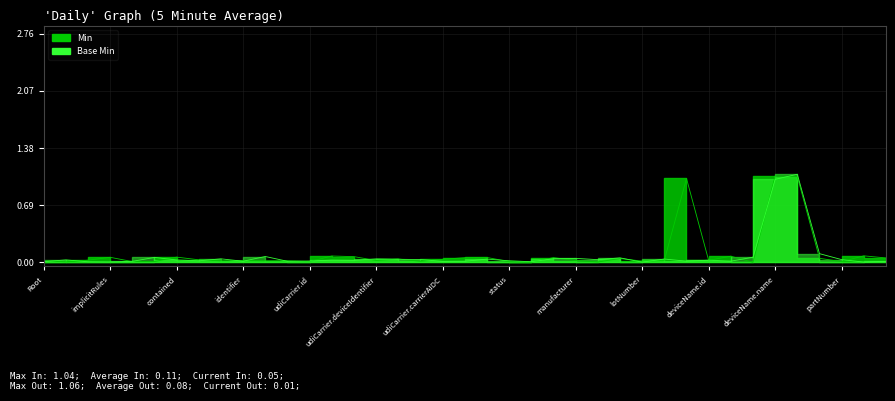

What is the average value of the Base Min series?

0.1